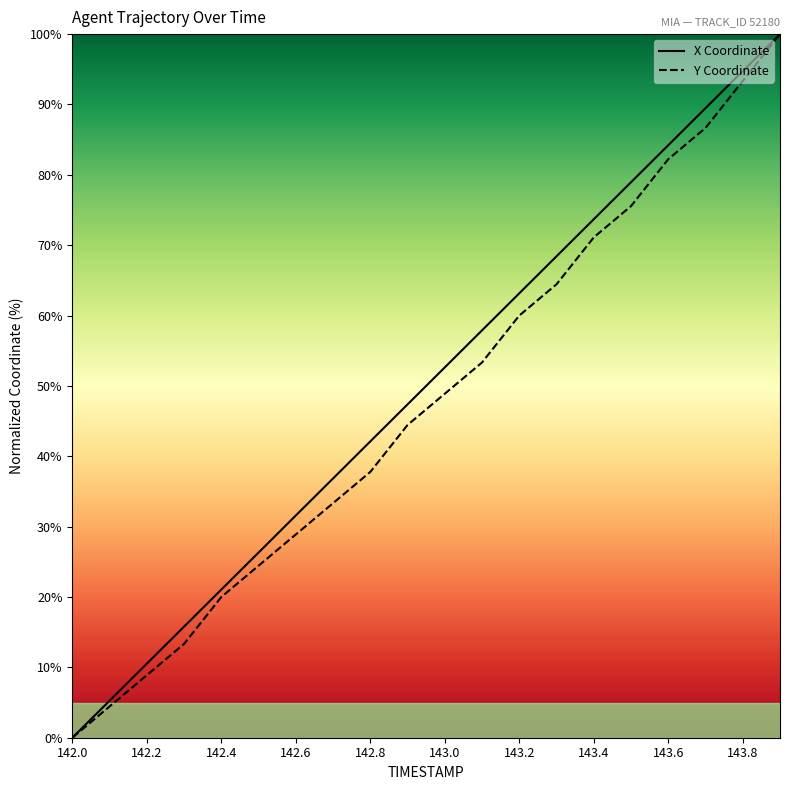

What is the greatest value displayed?

100.0